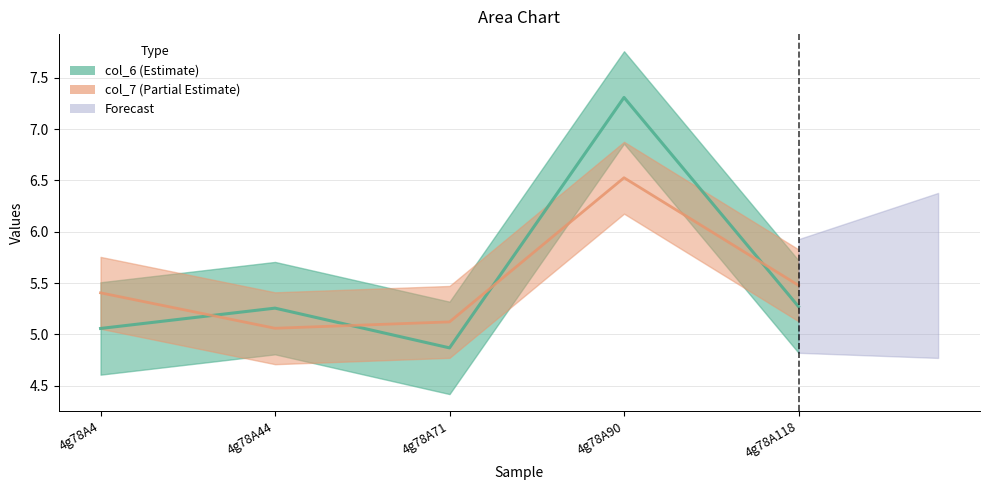

At how many categories does at least one series exceed 5?

5